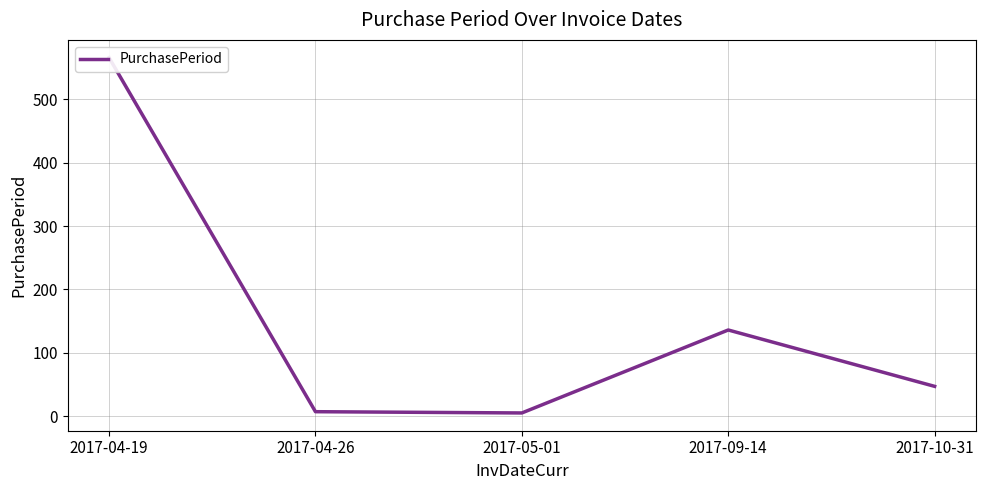

True or false: the data shows 566 at 2017-04-19.

True